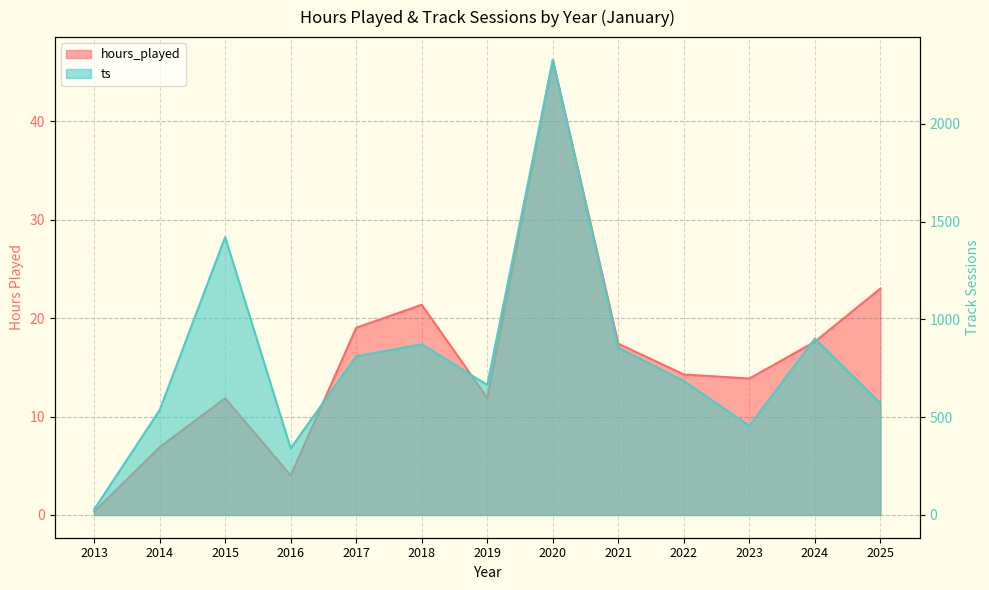

How many interior local peaks does the hours_played series have?

3